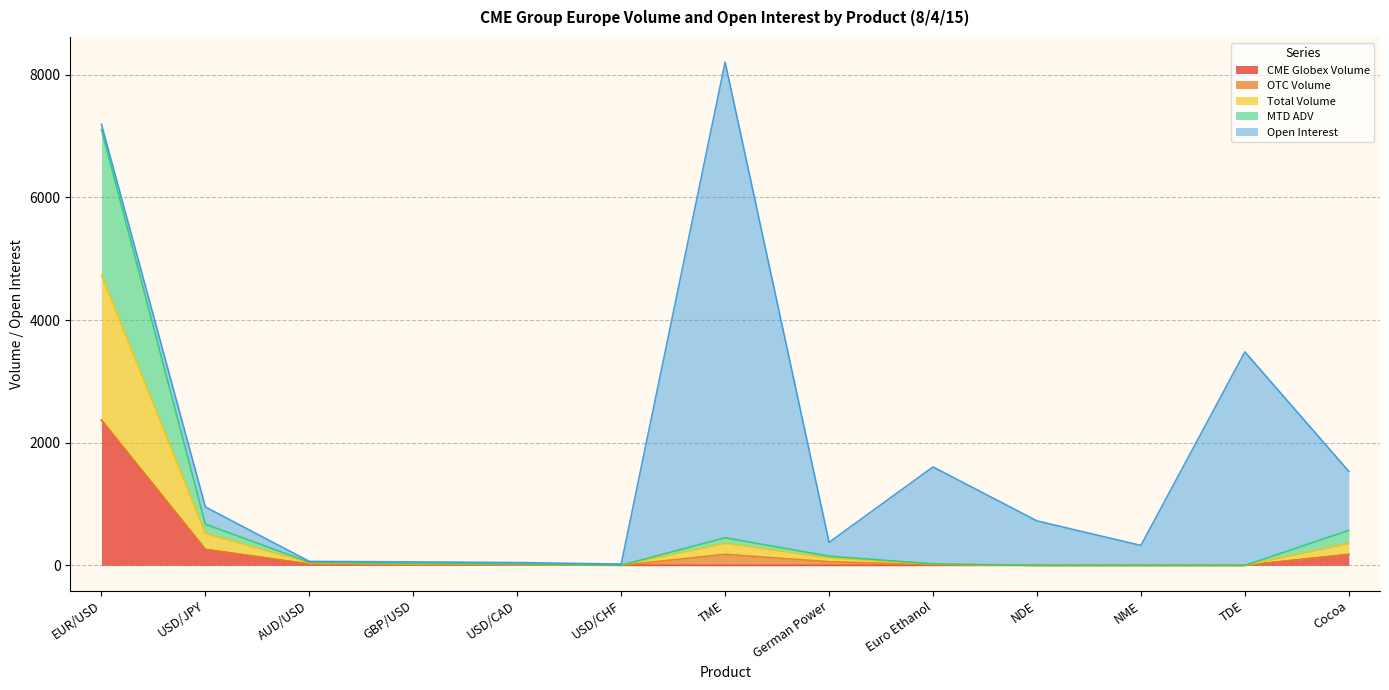

What is the highest value of the CME Globex Volume series?

2366.0